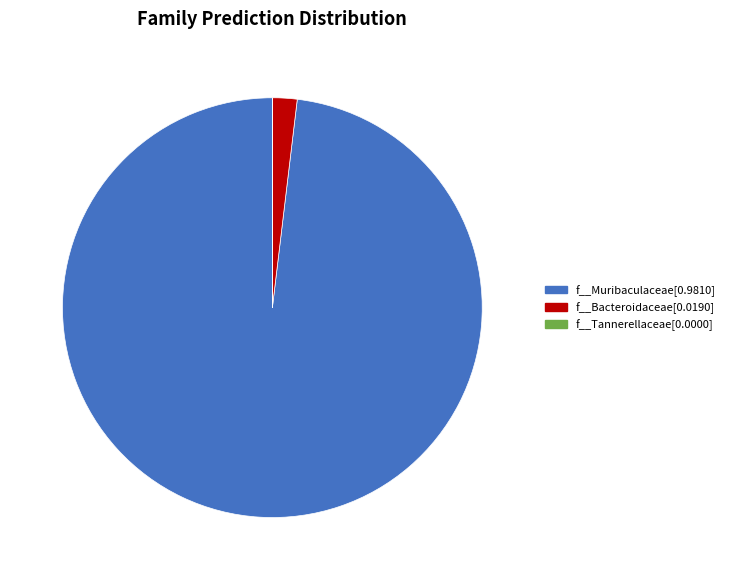

Do f__Bacteroidaceae[0.0190] and f__Muribaculaceae[0.9810] together represent more than half of the pie?

Yes